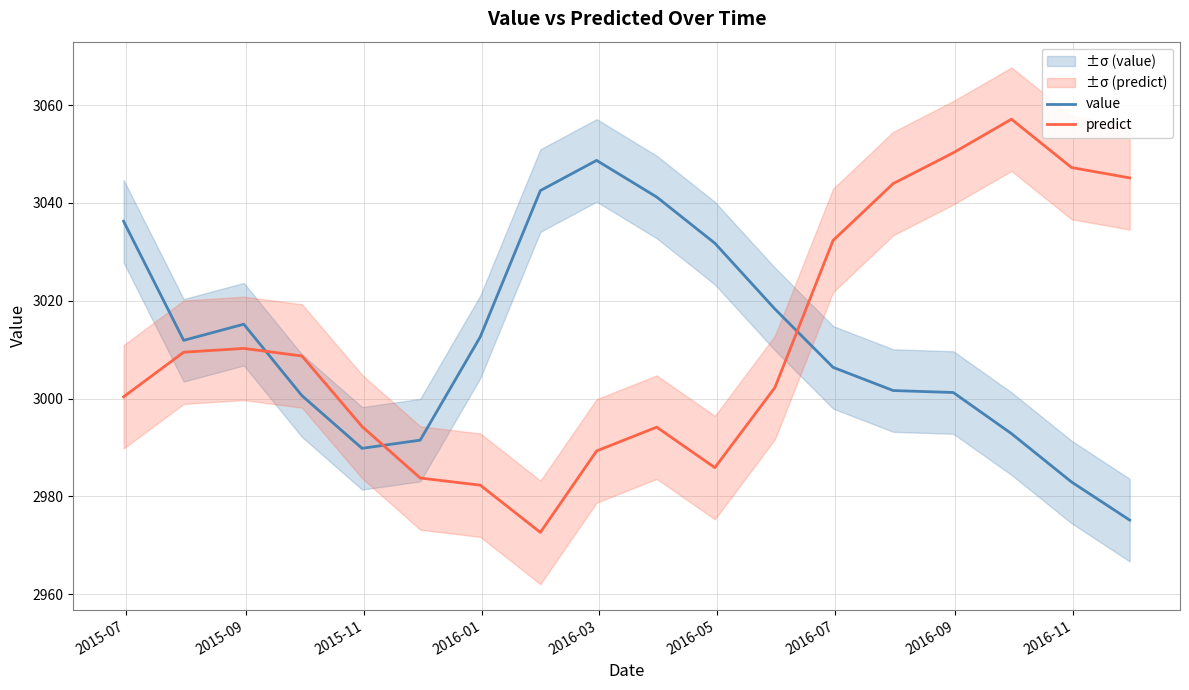

Reading left to right, transcribe all the data shown in this chart.

value: 3036.2	3011.9	3015.2	3000.6	2989.8	2991.5	3012.6	3042.5	3048.7	3041.2	3031.8	3018.3	3006.4	3001.6	3001.2	2992.8	2982.9	2975.2
predict: 3000.4	3009.5	3010.3	3008.7	2994.3	2983.8	2982.3	2972.6	2989.3	2994.2	2985.9	3002.3	3032.3	3043.9	3050.2	3057.1	3047.2	3045.1